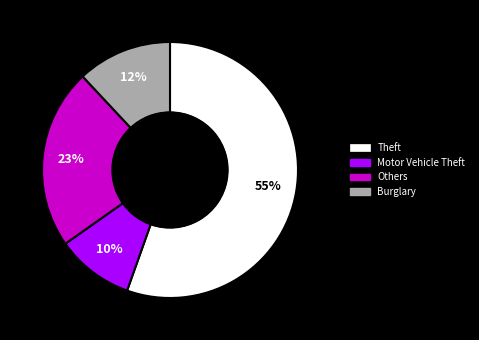

To the nearest percent, what is the average slice percentage?

25%